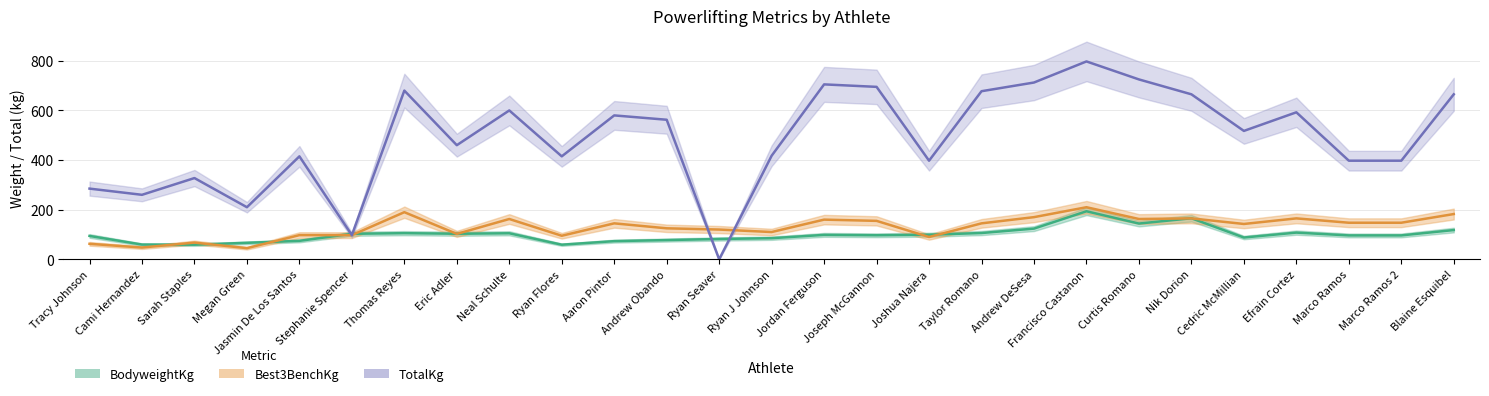

What are all the series names shown in the legend?

BodyweightKg, Best3BenchKg, TotalKg